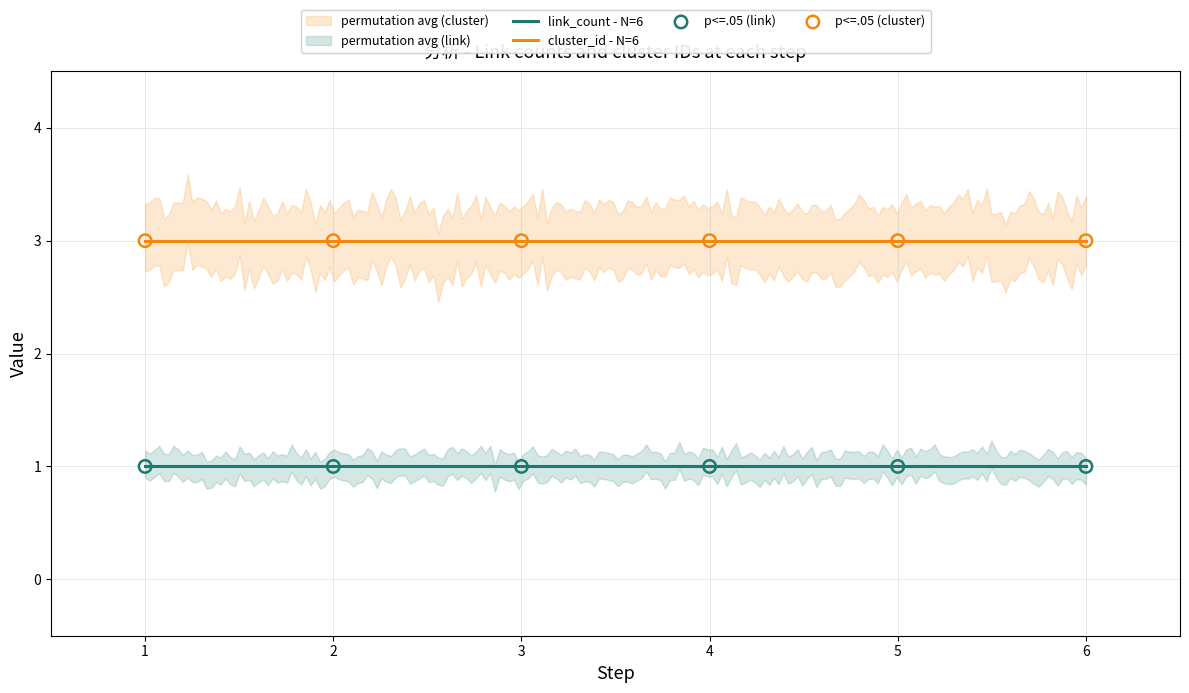

Which series contains the highest Y value?

cluster_id - N=6